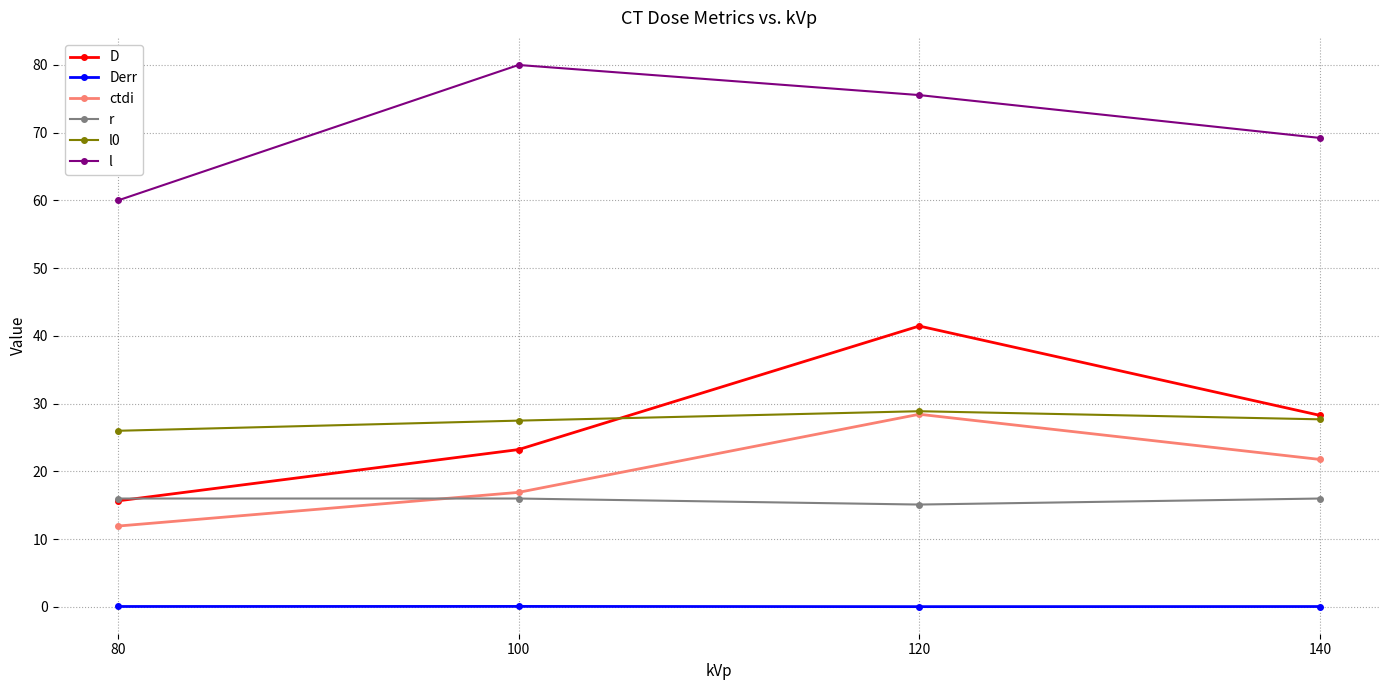

What is the highest value of the ctdi series?

28.4